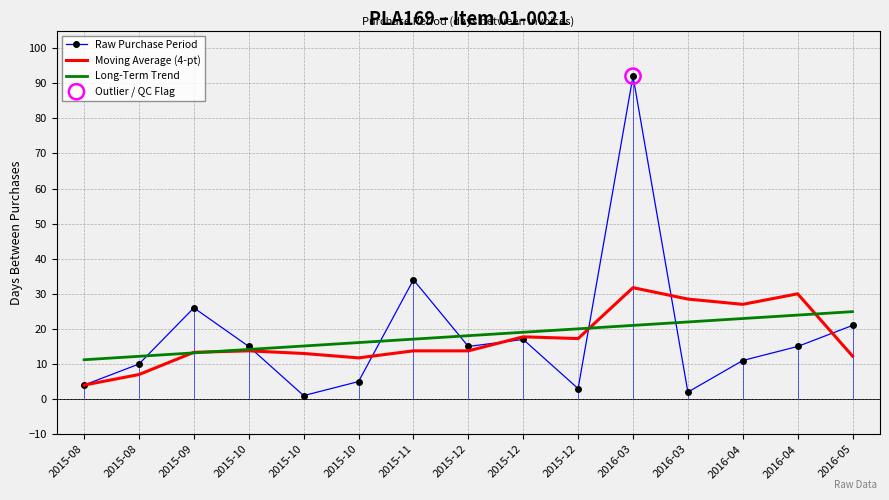

Is the value of Moving Average (4-pt) at 2016-03 greater than the value of Long-Term Trend at 2015-10?

Yes